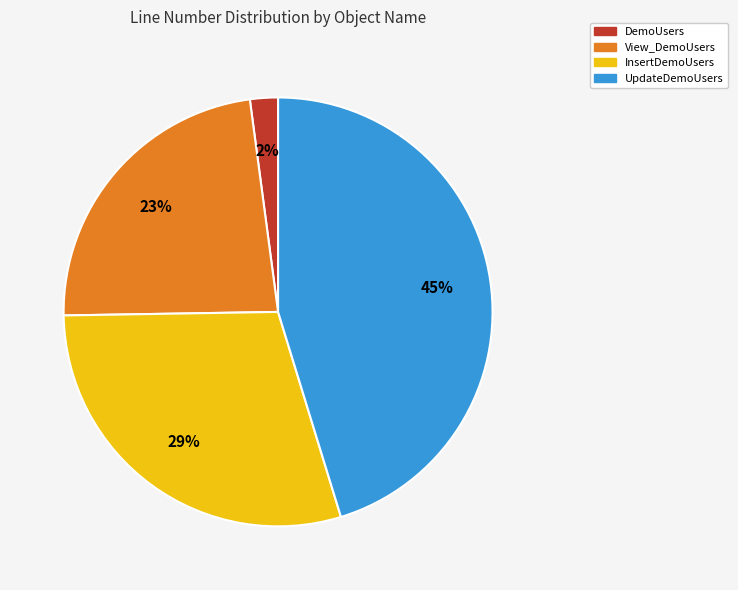

Combined, do DemoUsers and View_DemoUsers account for over 50%?

No